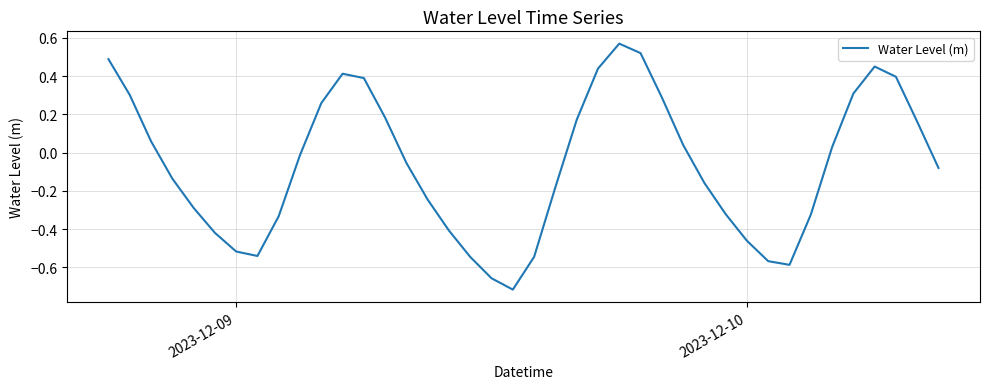

What is the difference between the maximum and minimum values?

1.3